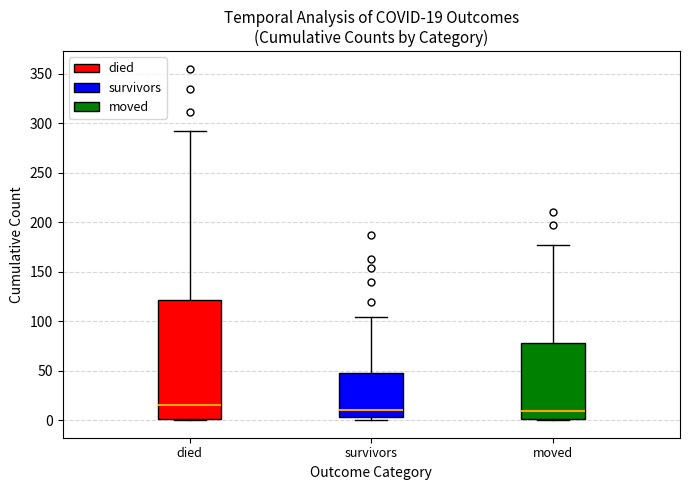

Which box has the highest median line?

died